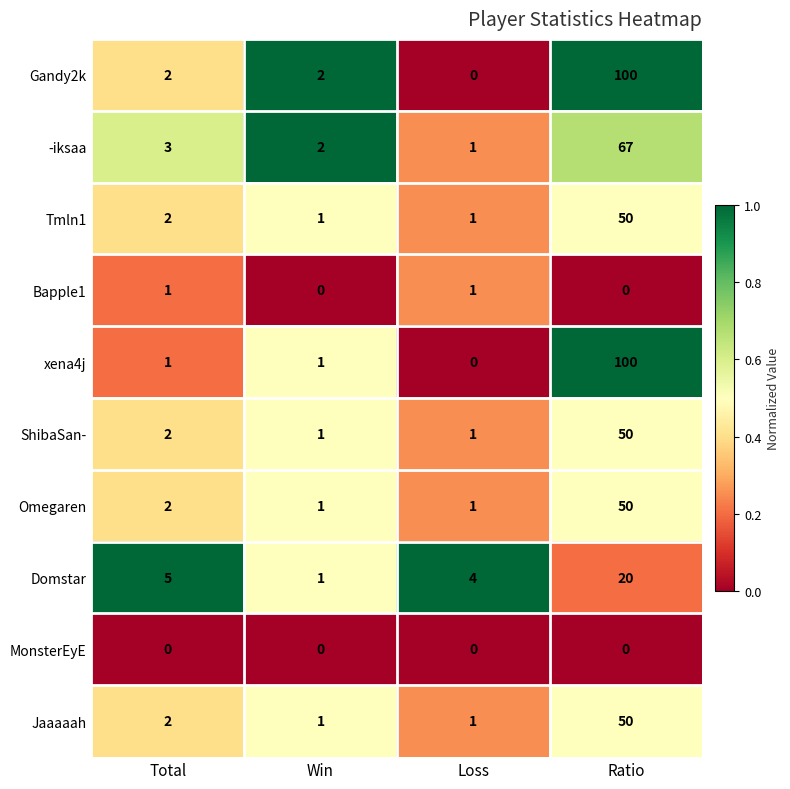

What is the spread (max minus min) of values at Loss?

4